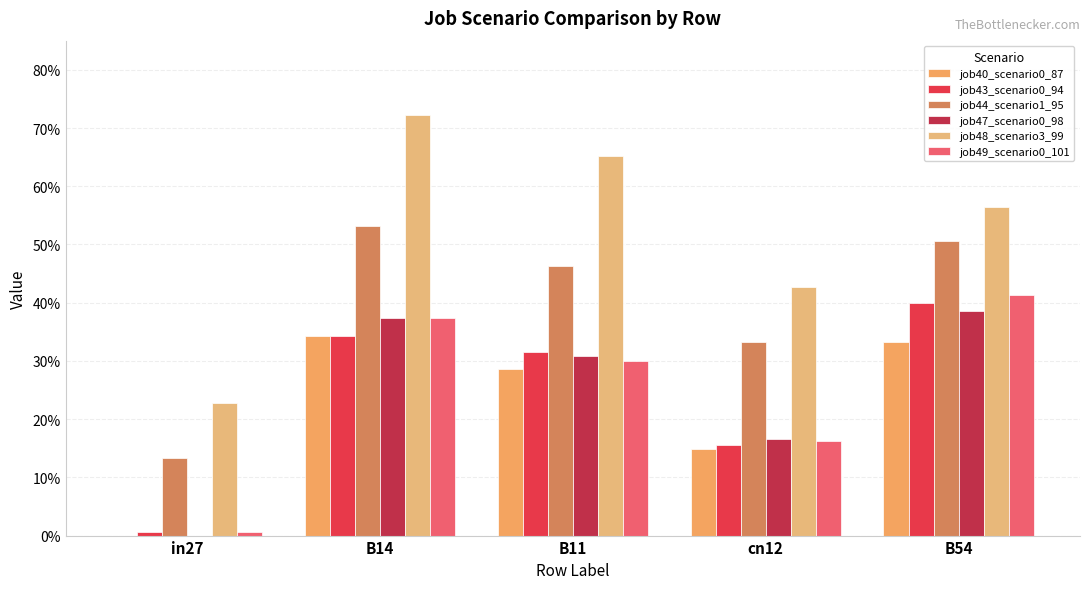

What is the label of the 3rd bar from the right?

B11